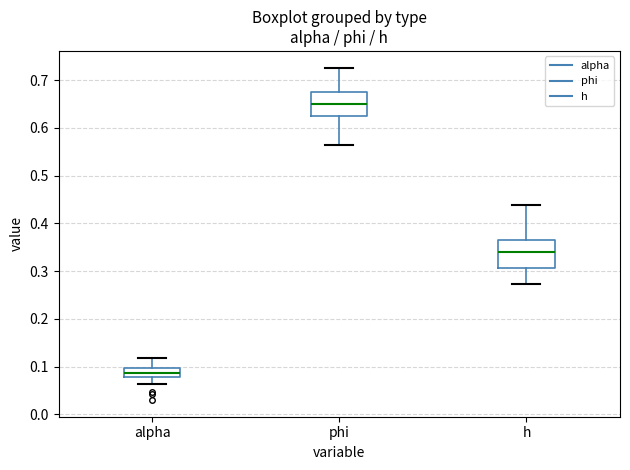

Reading left to right, transcribe this box plot: for each box, give where its median line is, the range the box spans, and where its two whiskers end, as read against the y-axis. The values are not printed on the chart, so give them approximately, as read against the axis.

alpha: median 0.09, box 0.08 to 0.10, whiskers 0.06 to 0.12
phi: median 0.65, box 0.62 to 0.68, whiskers 0.56 to 0.73
h: median 0.34, box 0.31 to 0.36, whiskers 0.27 to 0.44